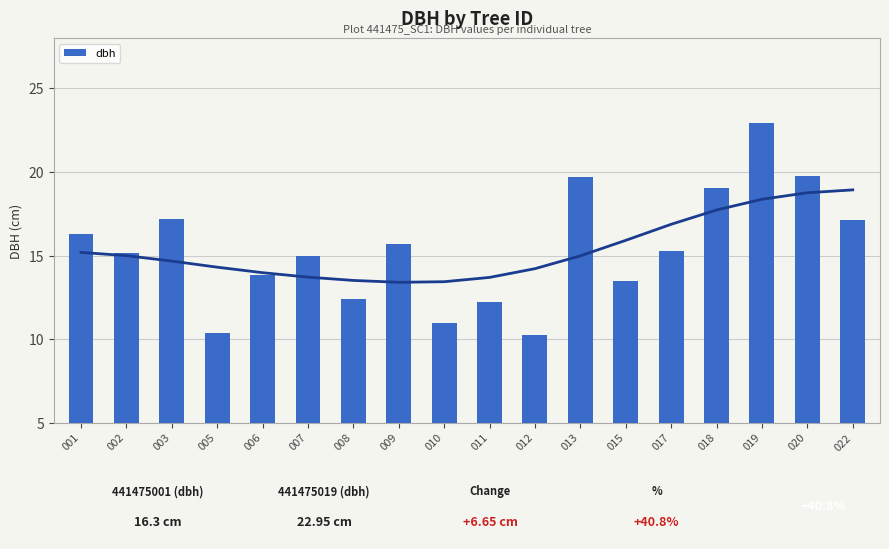

What is the difference between the values at 010 and 022?

6.2